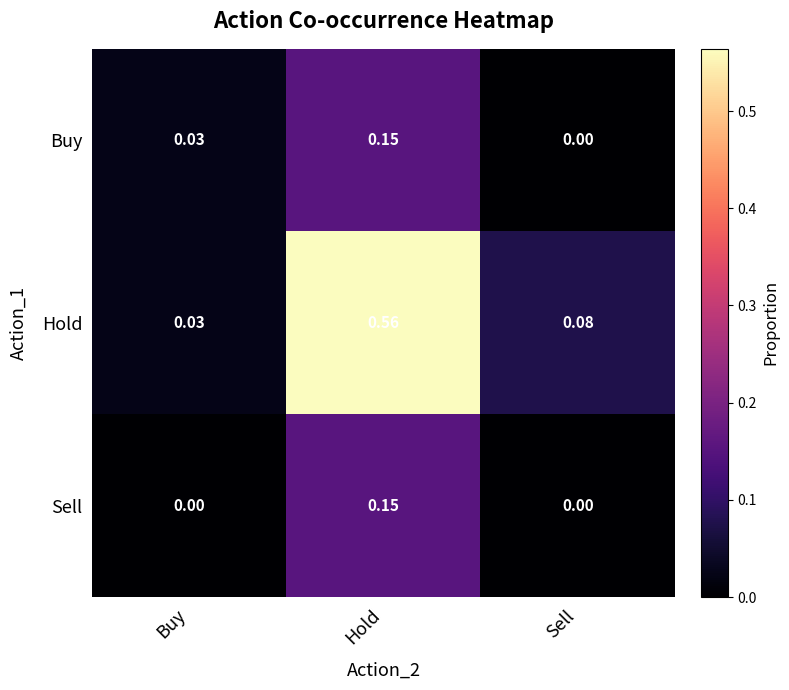

At which label does Buy reach its minimum?

Sell